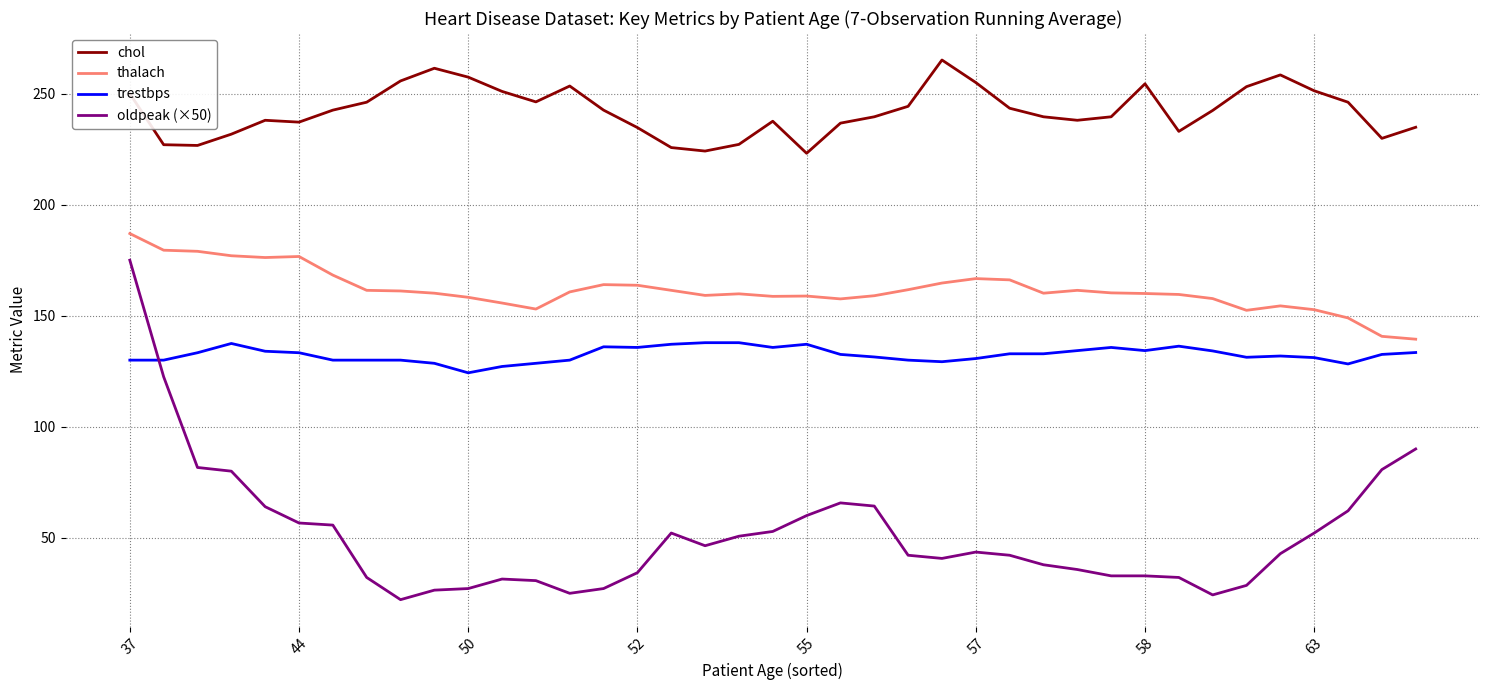

Which series has the largest total across all categories?

chol